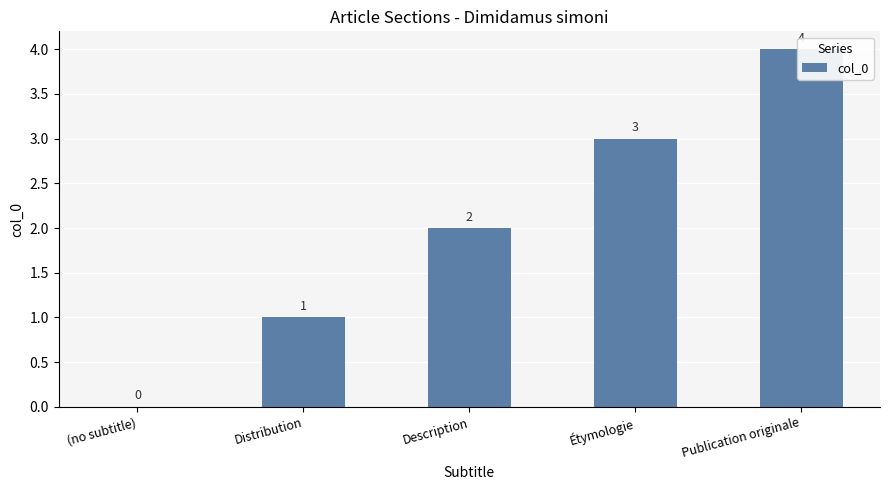

At which category does the chart reach its peak across all series?

Publication originale